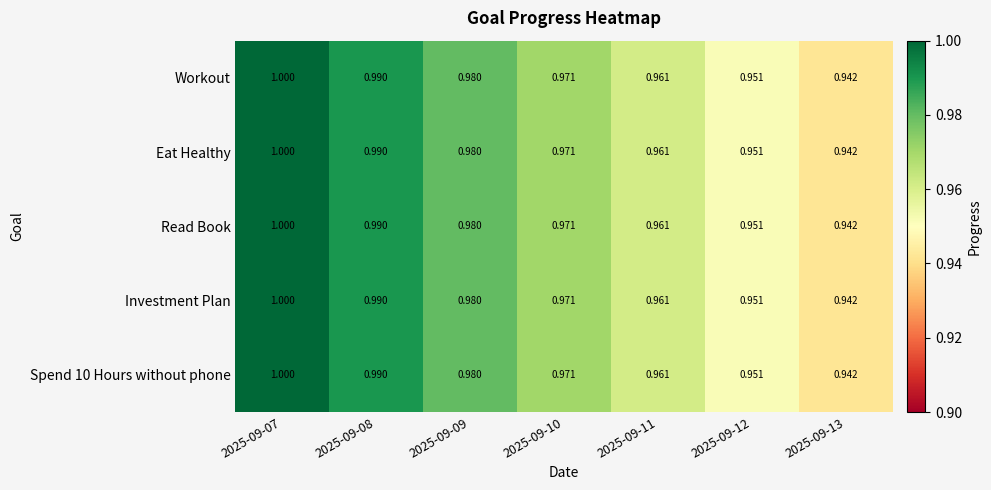

Is the value of Workout at 2025-09-07 greater than the value of Investment Plan at 2025-09-09?

Yes